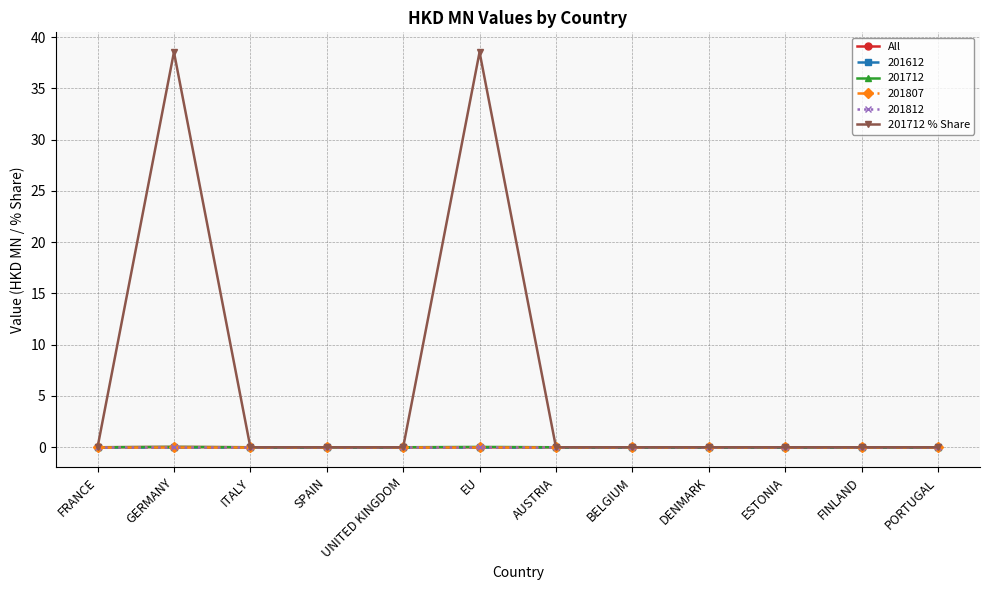

Does the chart have visible grid lines?

Yes